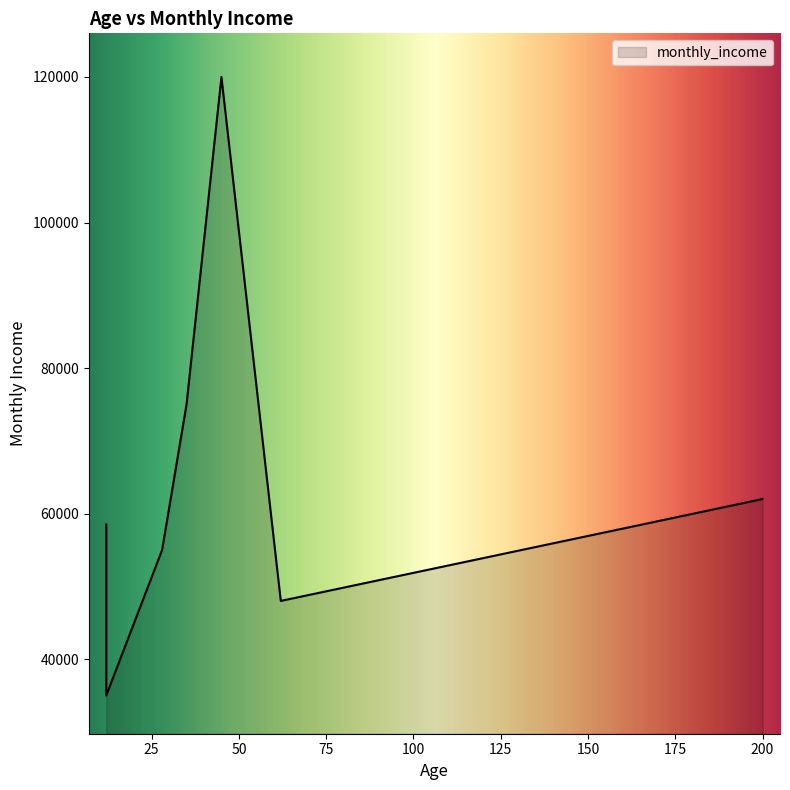

At which category does the chart reach its peak across all series?

45